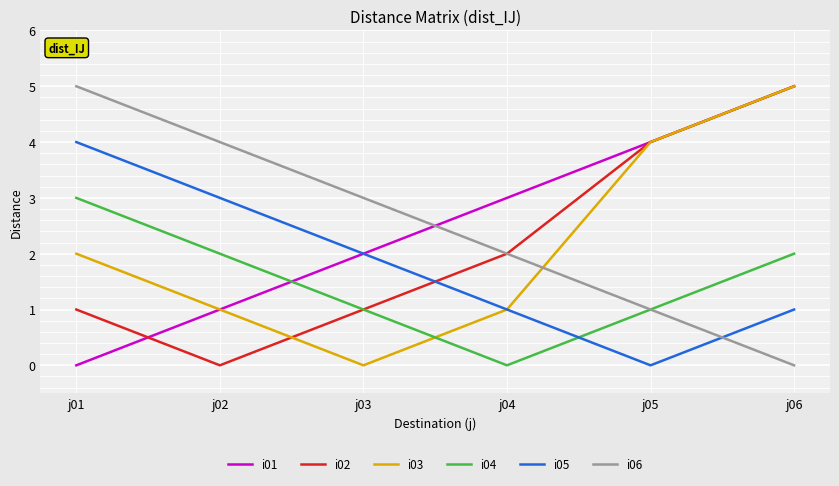

In i03, how many points are lower than both neighbors (excluding endpoints)?

1